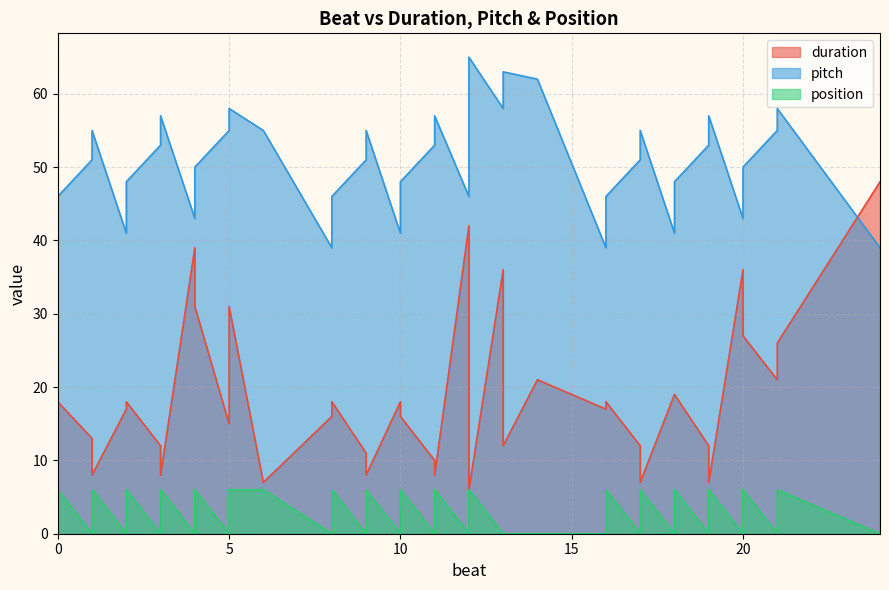

What is the sum of all duration values?

767